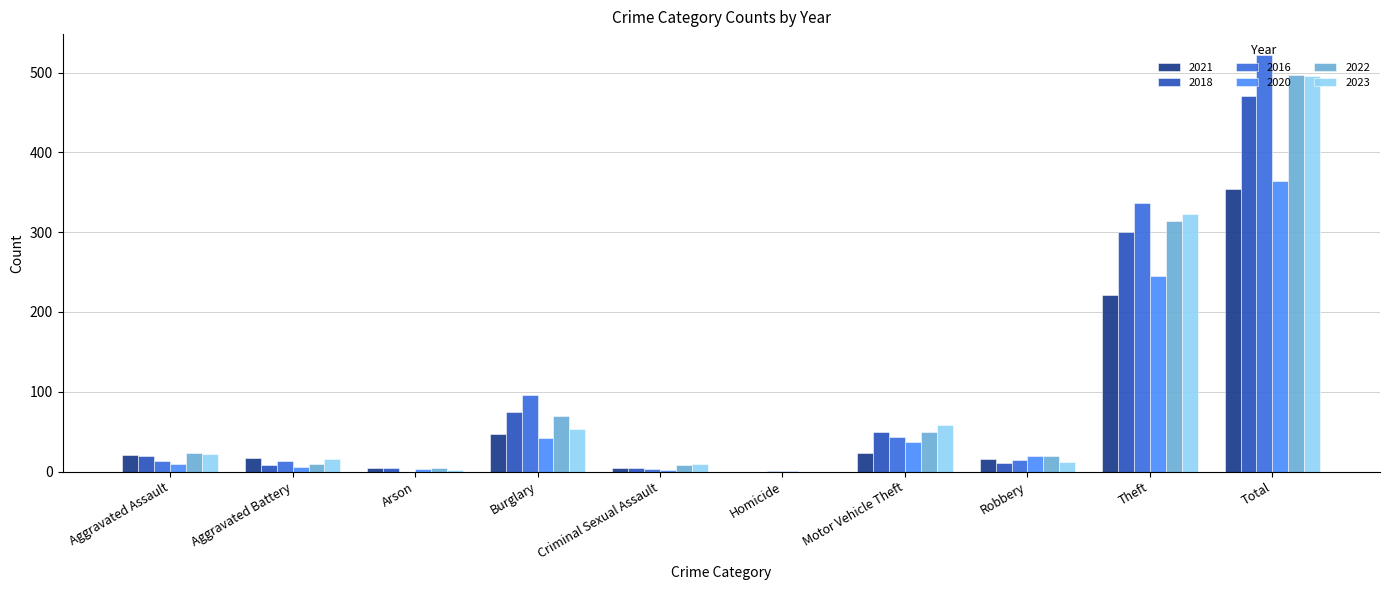

At which label is 2020 closest to 182?

Theft